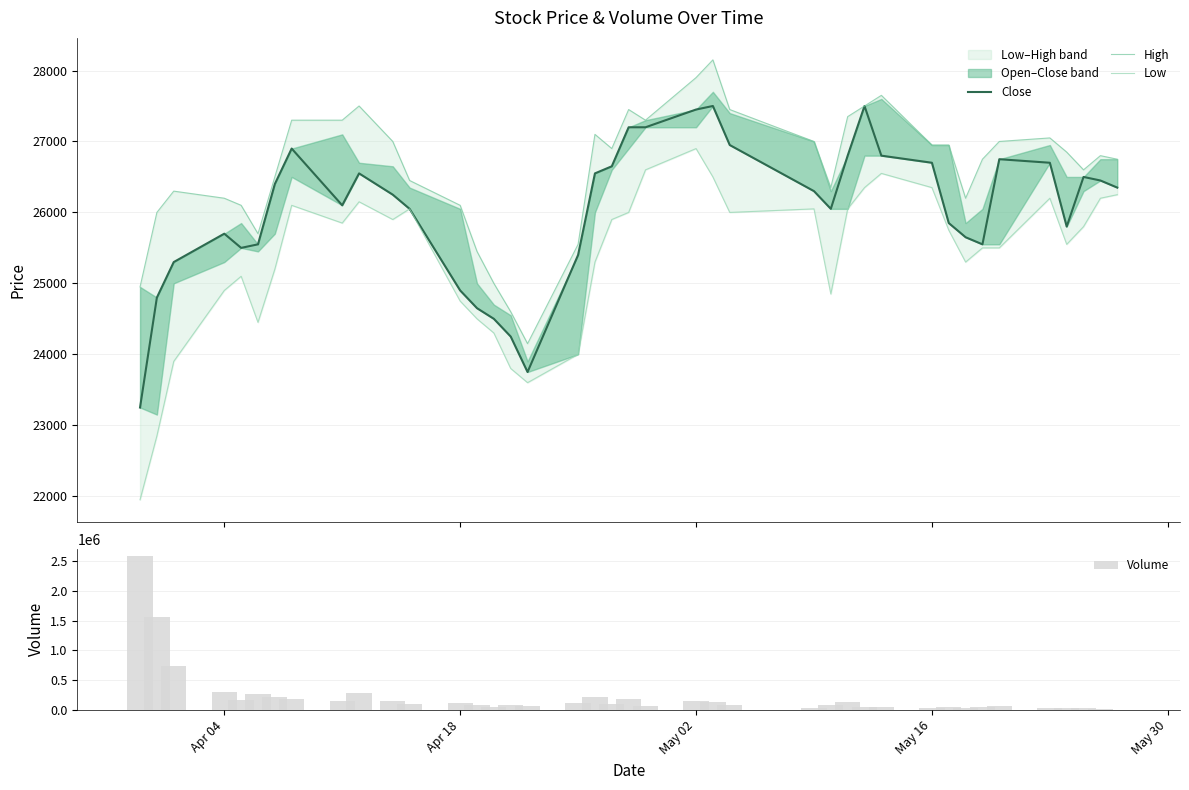

How many data points does each series have?

40